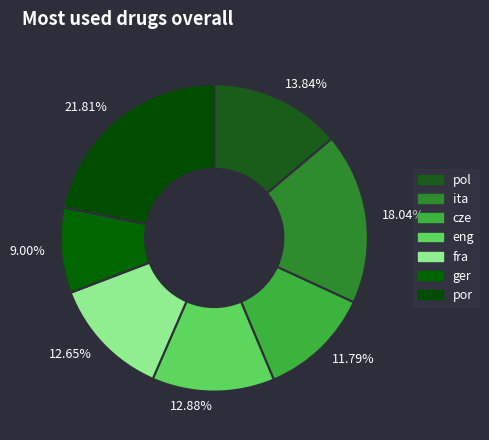

Count the number of slices in the pie.

7